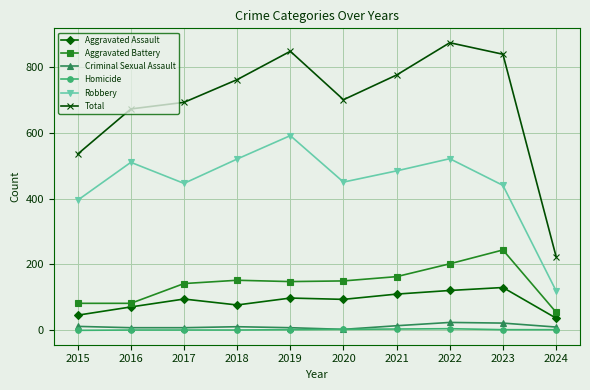

The value of Aggravated Battery at 2015 is 28. True or false?

False